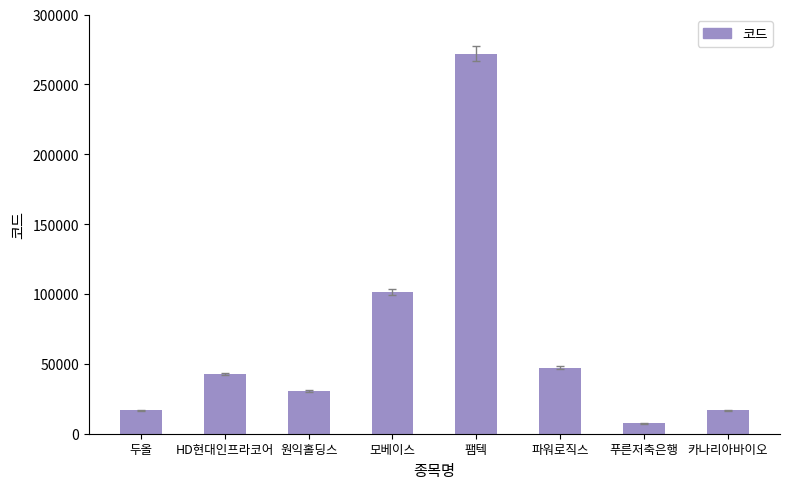

What value does the data have at 팸텍, to the nearest 100?

271800